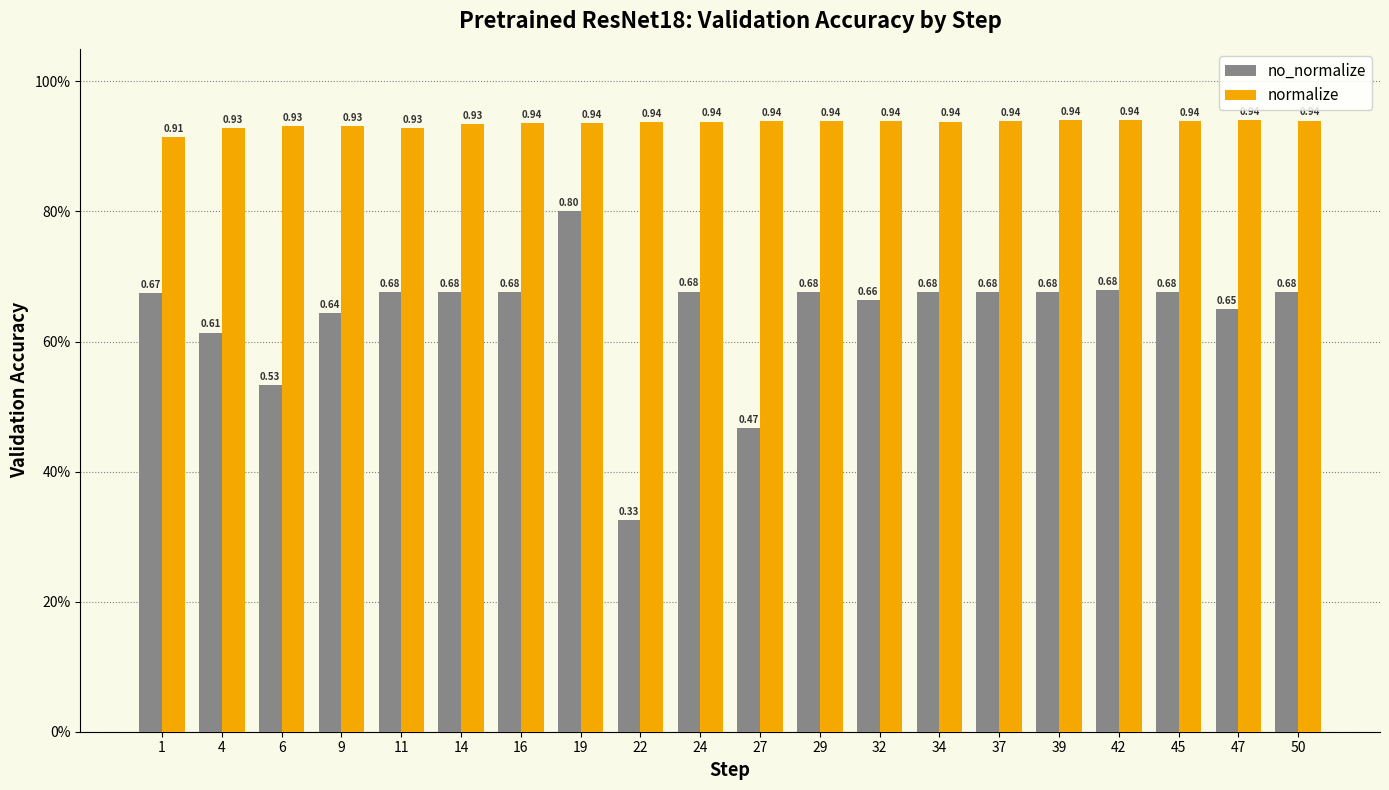

Are the bars grouped side by side (vs. stacked)?

Yes